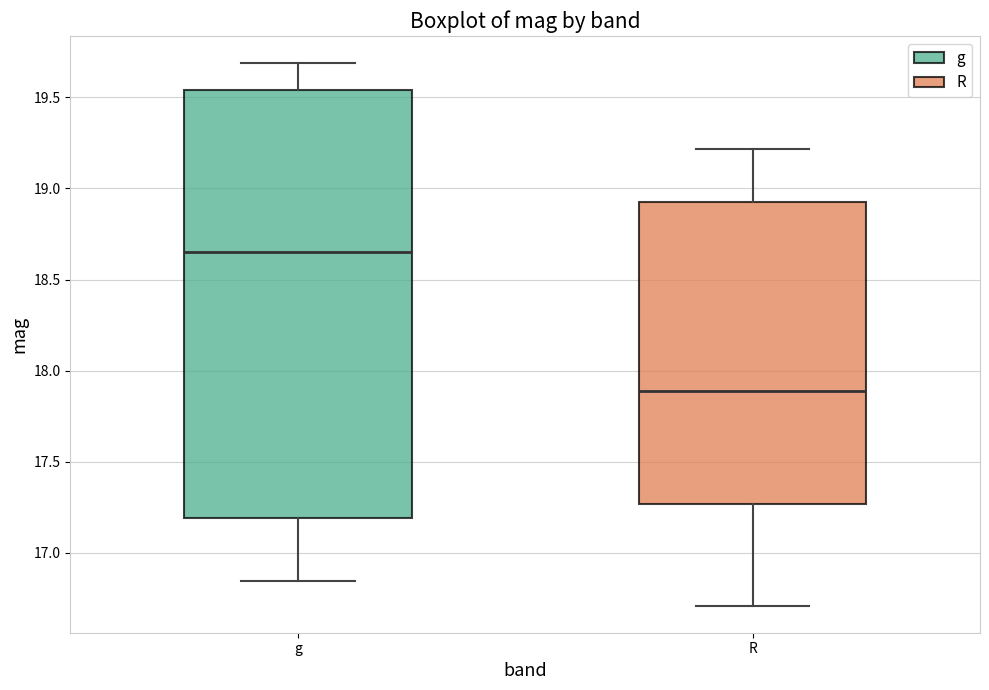

Where is the lower edge of the box for g on the y-axis? The values are not printed on the chart, so give them approximately, as read against the axis.

17.20